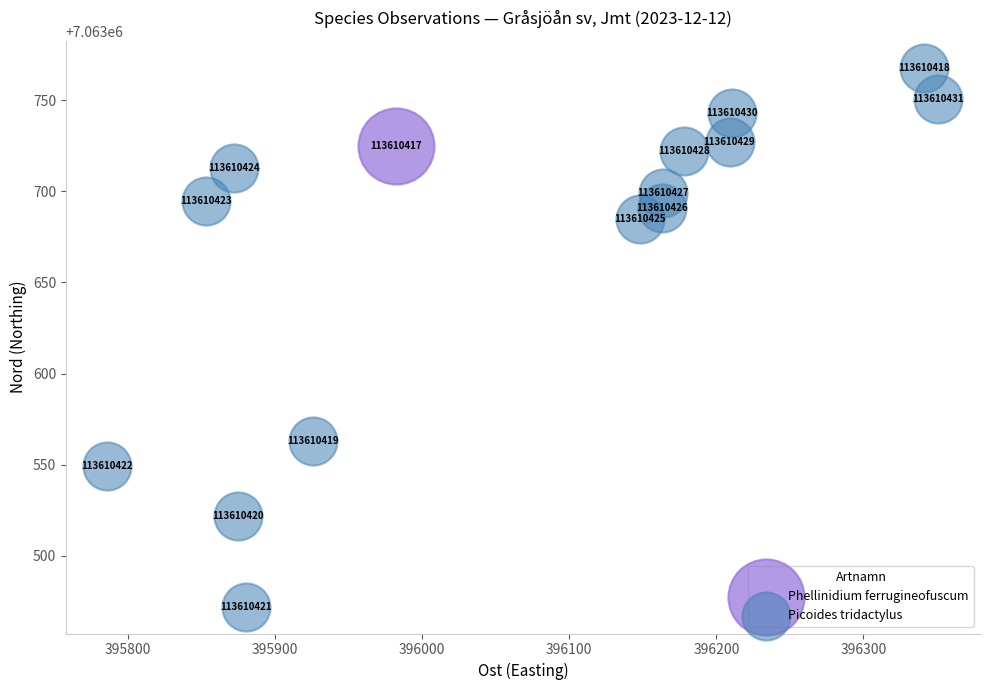

What are all the series names shown in the legend?

Phellinidium ferrugineofuscum, Picoides tridactylus